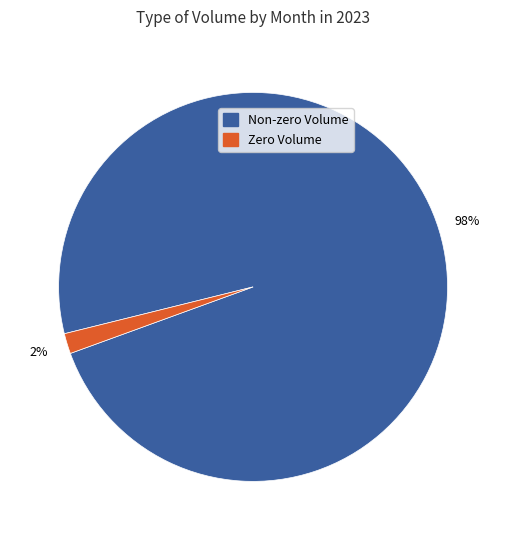

Does any single category account for the majority?

Yes